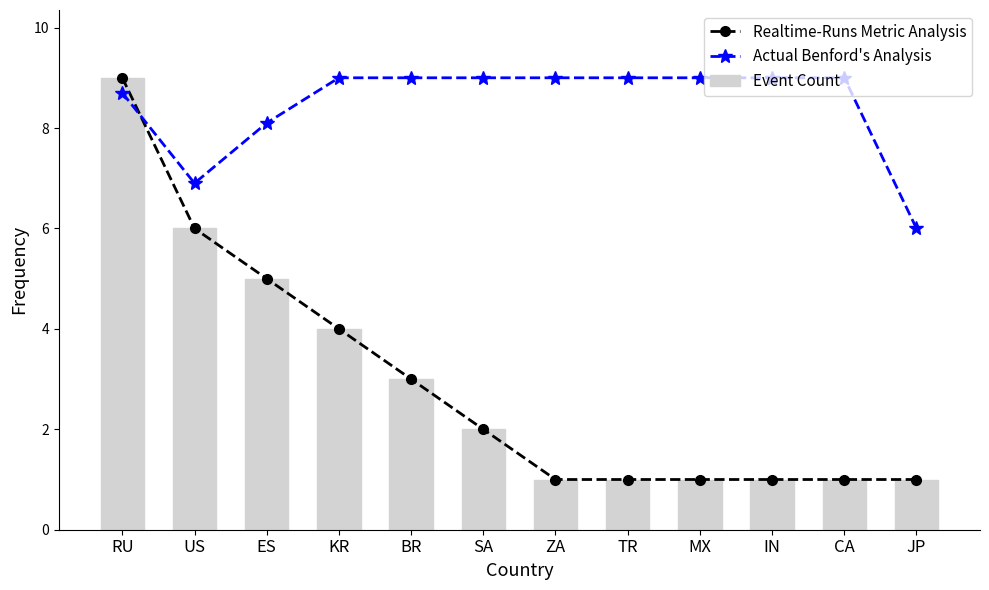

Reading left to right, transcribe all the data shown in this chart.

Realtime-Runs Metric Analysis: RU=9.0	US=6.0	ES=5.0	KR=4.0	BR=3.0	SA=2.0	ZA=1.0	TR=1.0	MX=1.0	IN=1.0	CA=1.0	JP=1.0
Actual Benford's Analysis: RU=8.7	US=6.9	ES=8.1	KR=9.0	BR=9.0	SA=9.0	ZA=9.0	TR=9.0	MX=9.0	IN=9.0	CA=9.0	JP=6.0
Event Count: RU=9.0	US=6.0	ES=5.0	KR=4.0	BR=3.0	SA=2.0	ZA=1.0	TR=1.0	MX=1.0	IN=1.0	CA=1.0	JP=1.0